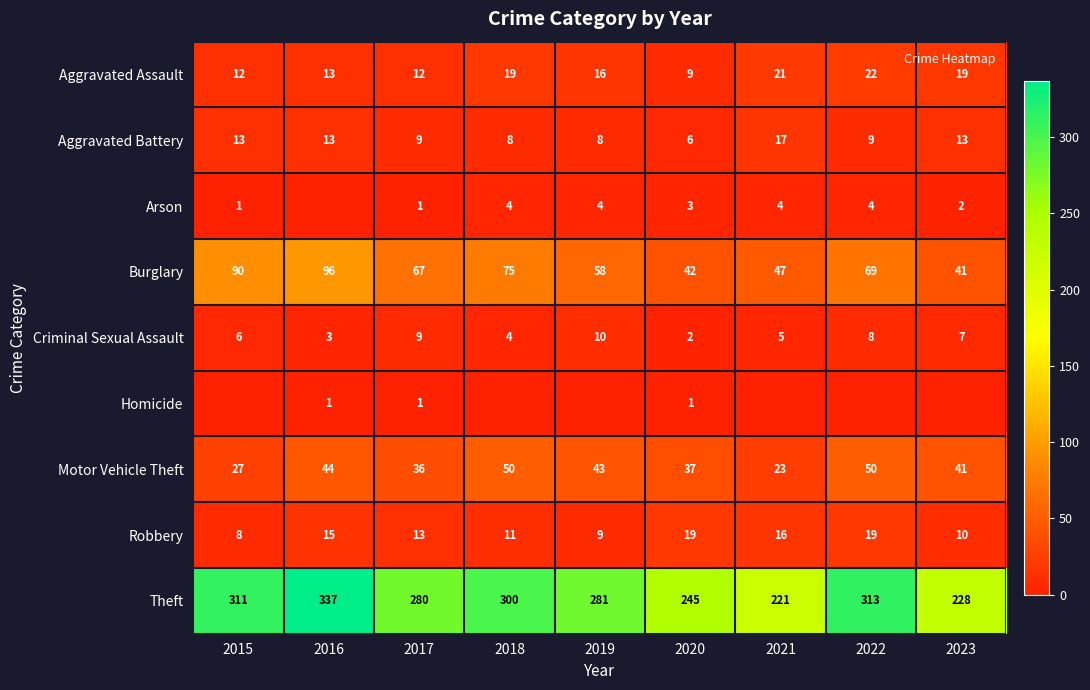

What is the sum of all Theft values?

2516